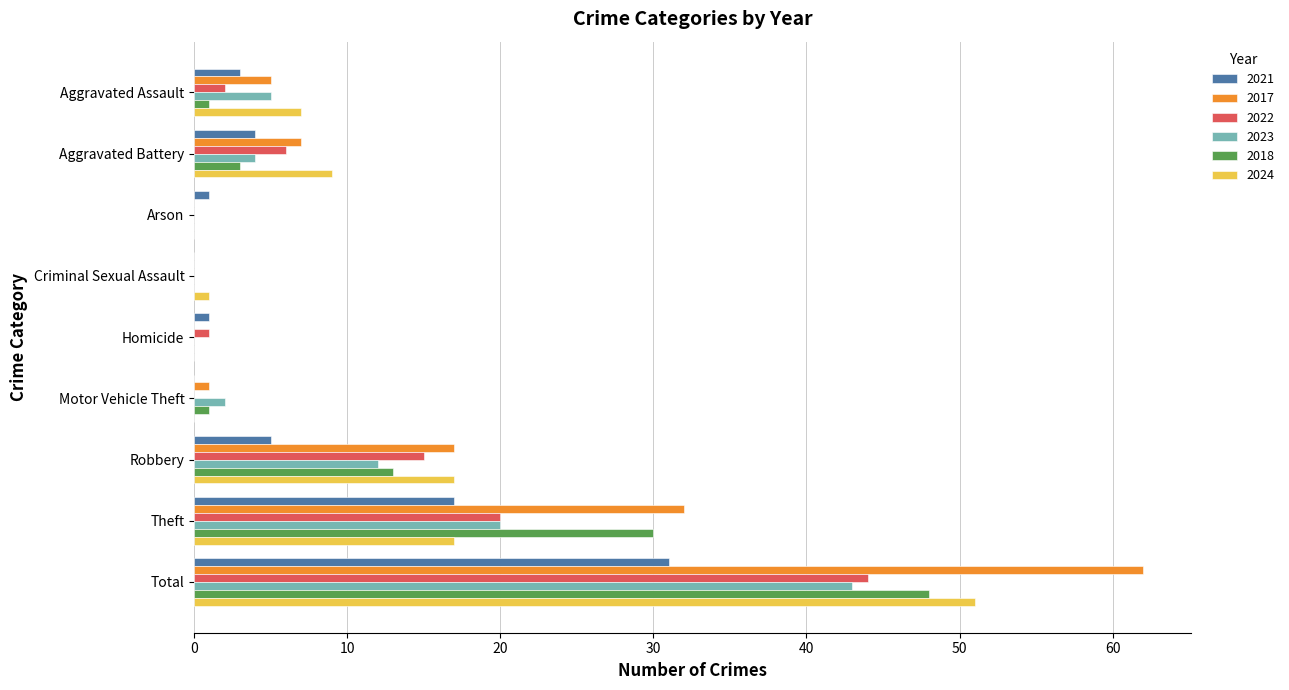

The value of 2021 at Criminal Sexual Assault is 0. True or false?

True